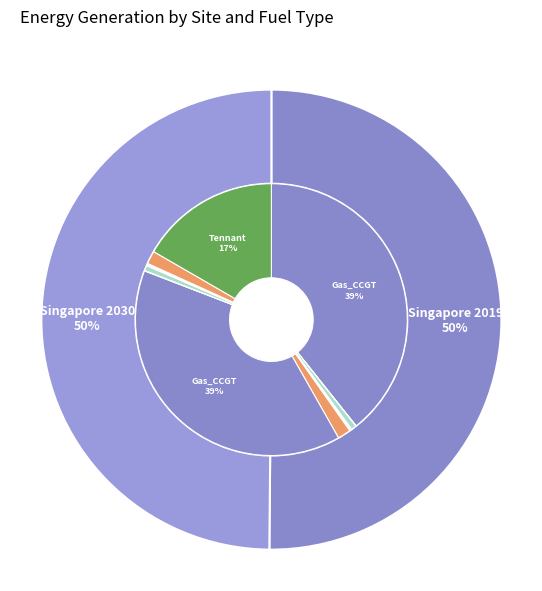

How many segments does this pie chart have?

2